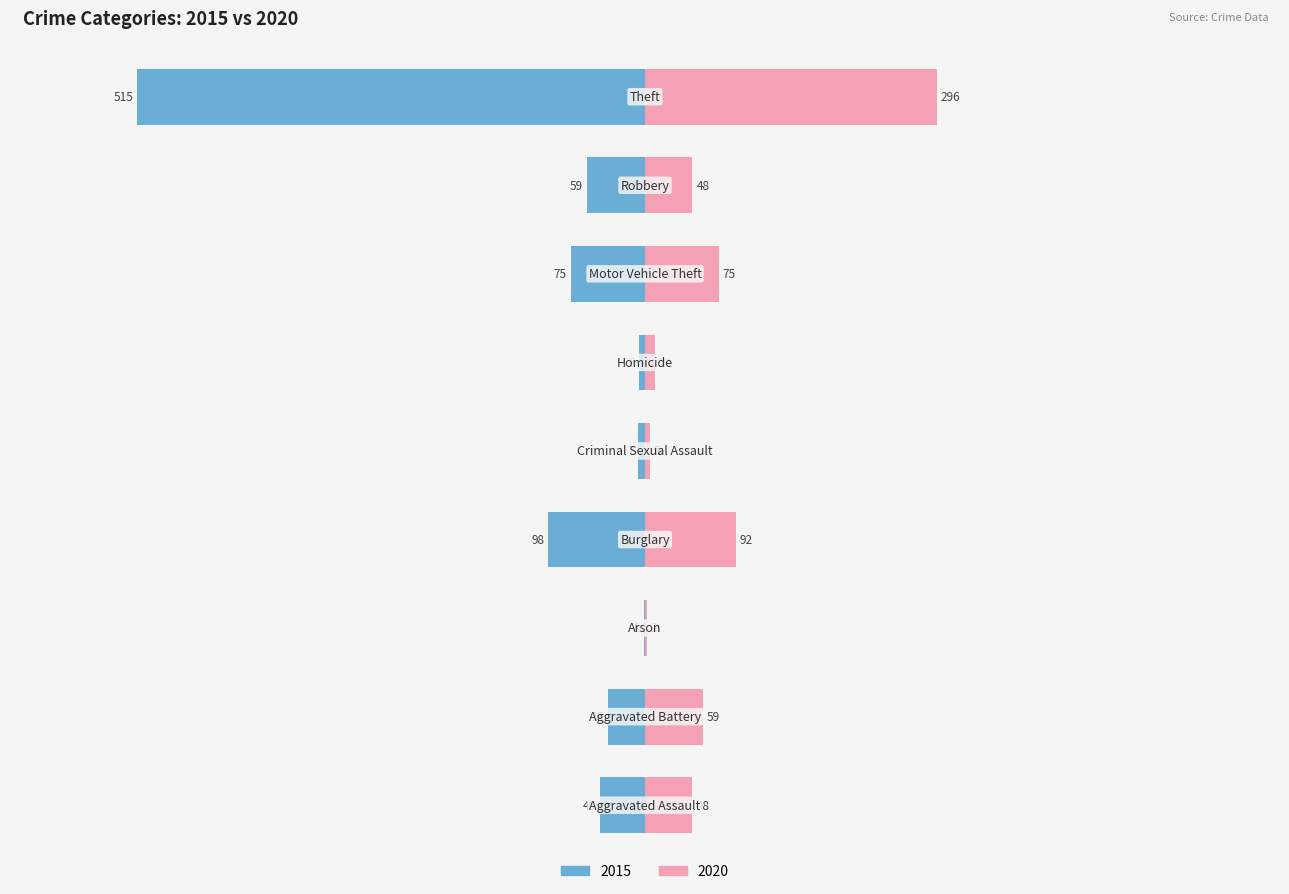

What is the approximate value of 2020 at Aggravated Battery, to the nearest 5?

60